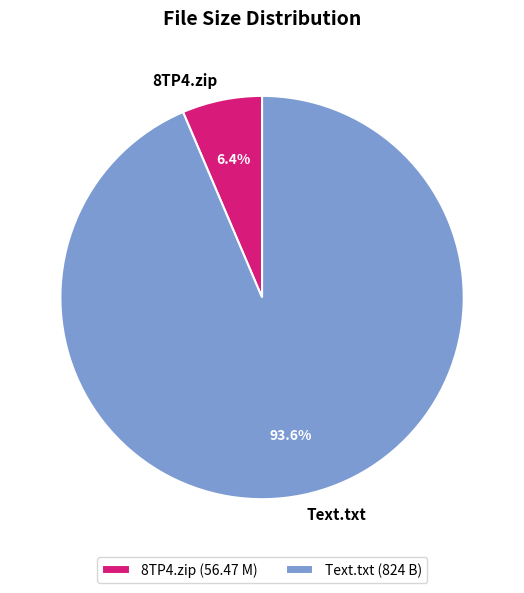

The Text.txt slice represents 94% of the pie. True or false?

True